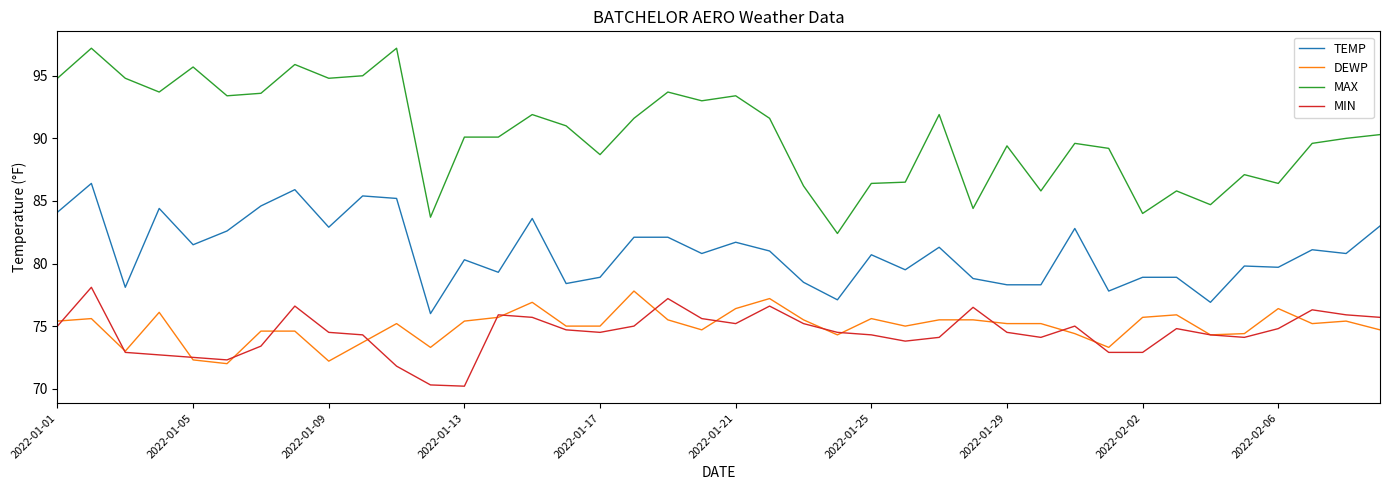

Which series has the widest spread of values?

MAX